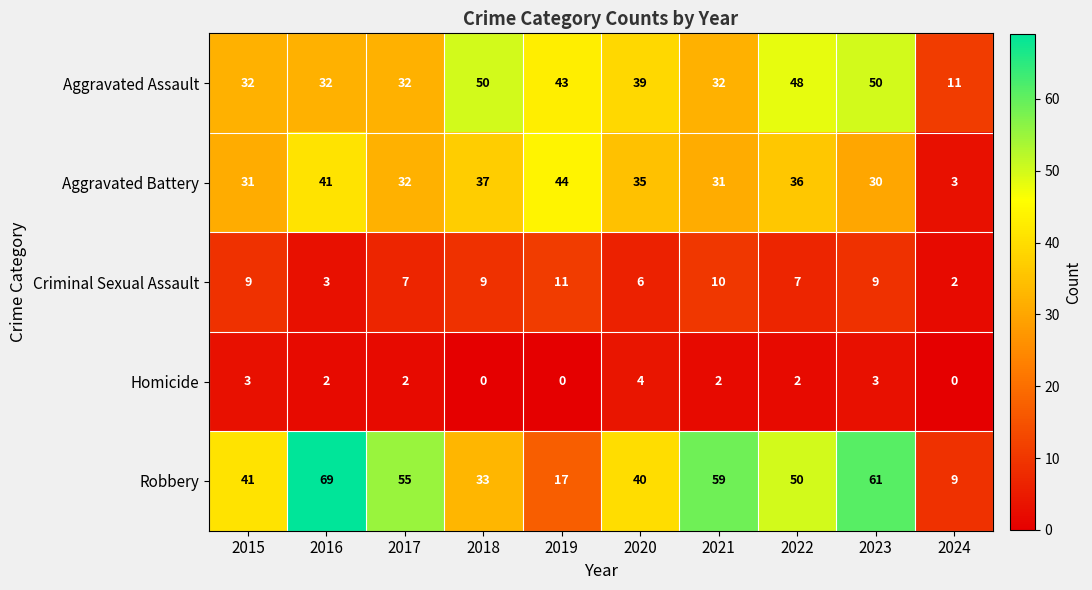

Rank the series at 2022 from highest to lowest value.

Robbery, Aggravated Assault, Aggravated Battery, Criminal Sexual Assault, Homicide